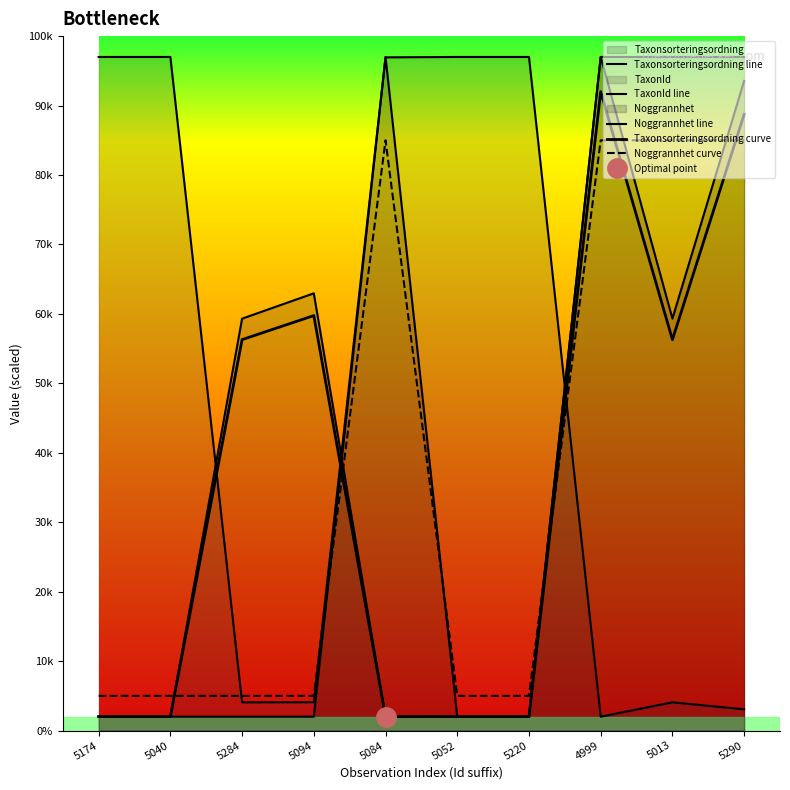

How many interior local peaks does the TaxonId line series have?

1